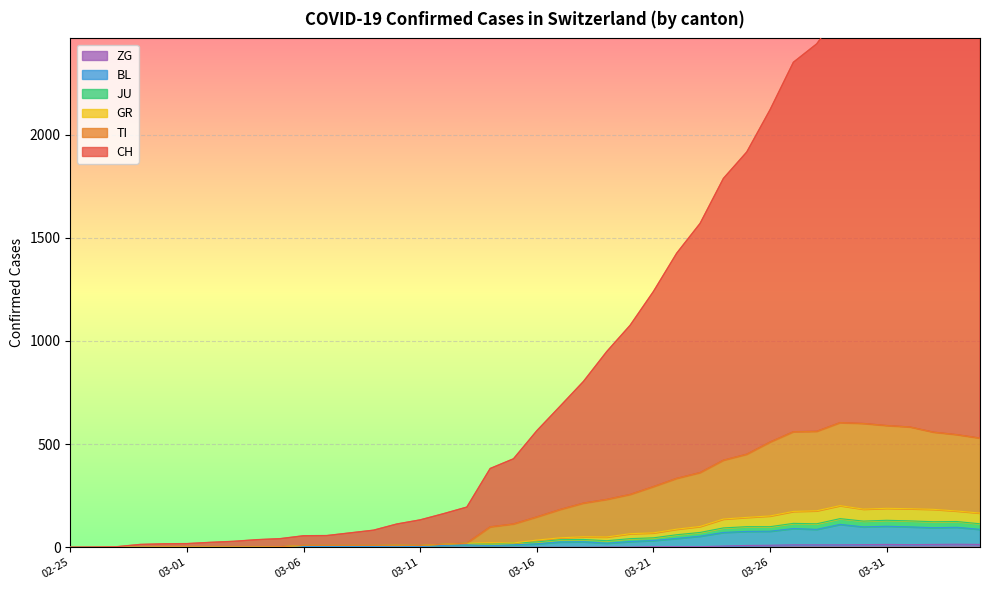

At how many categories does at least one series exceed 2903?

1